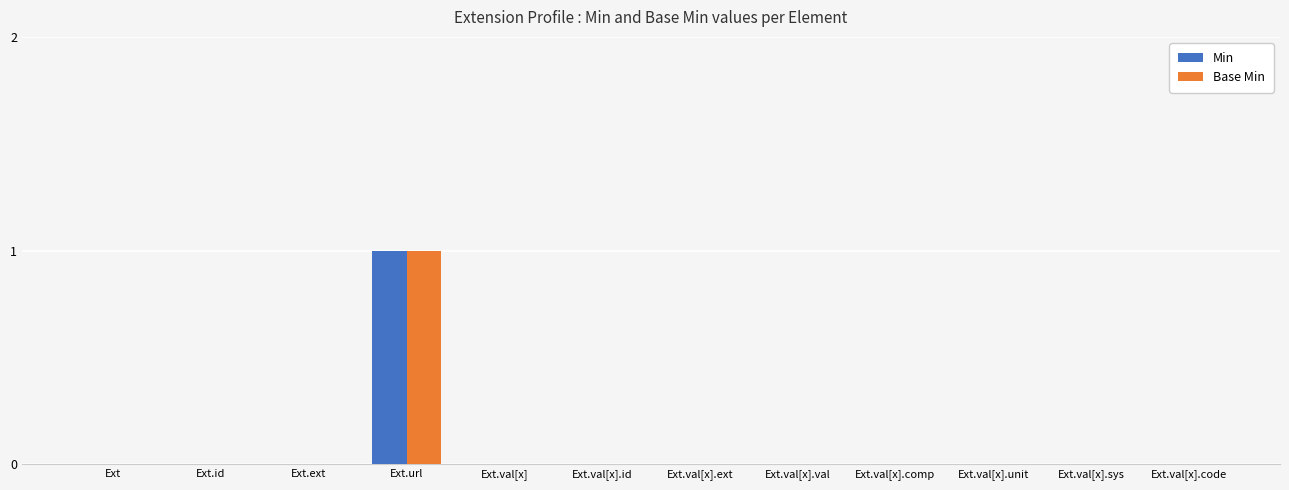

At which label does Base Min reach its peak?

Ext.url